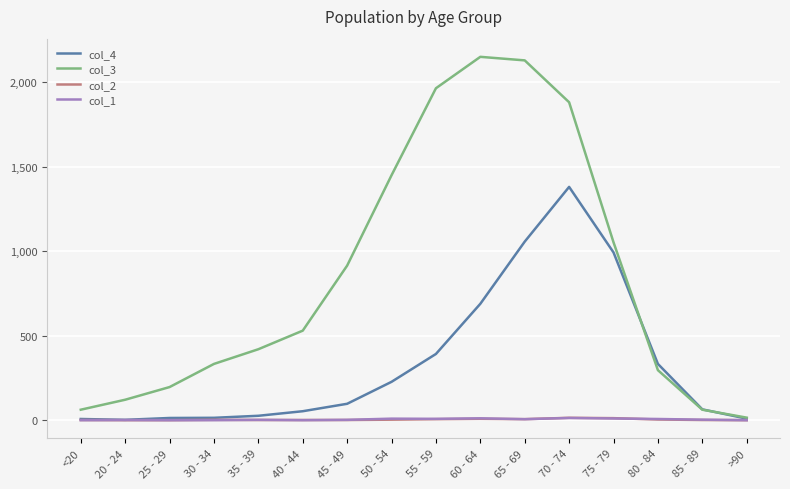

Which series changed the most between 60 - 64 and 70 - 74?

col_4